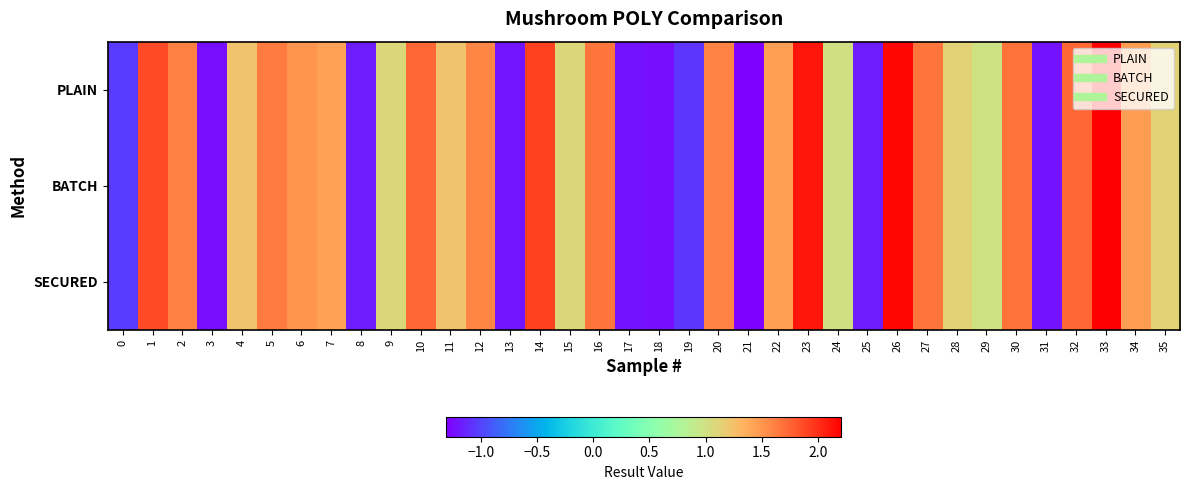

At how many categories does at least one series exceed 0?

26